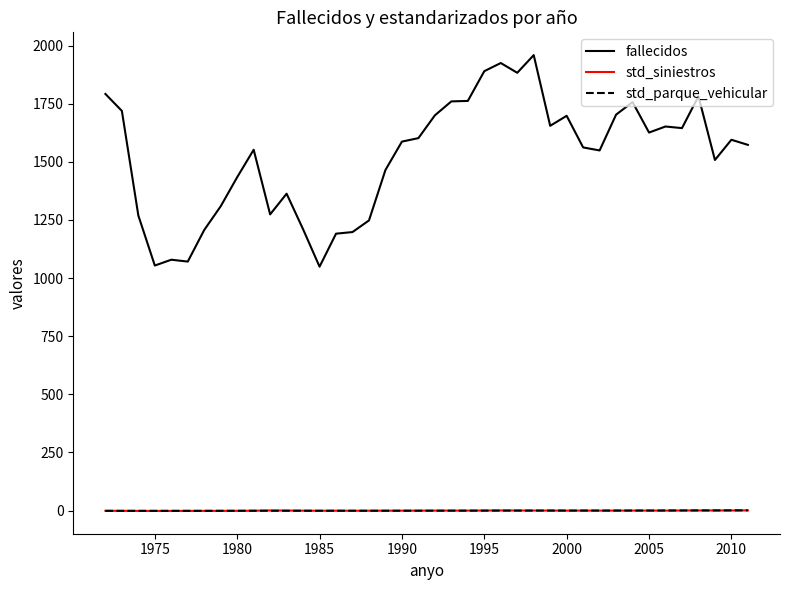

Which series has the largest total across all categories?

fallecidos